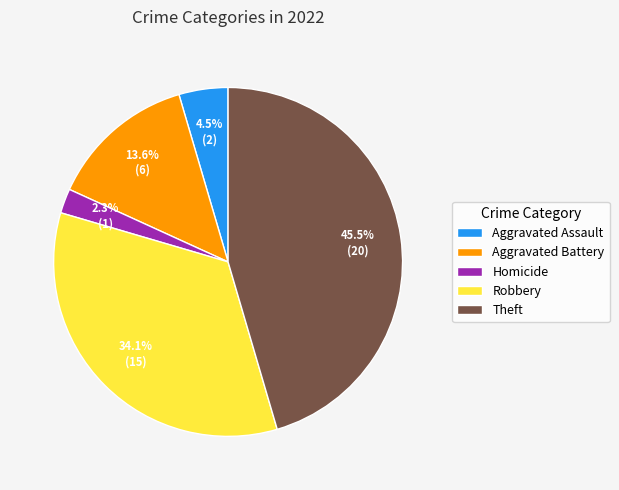

Is there a majority slice in this chart?

No